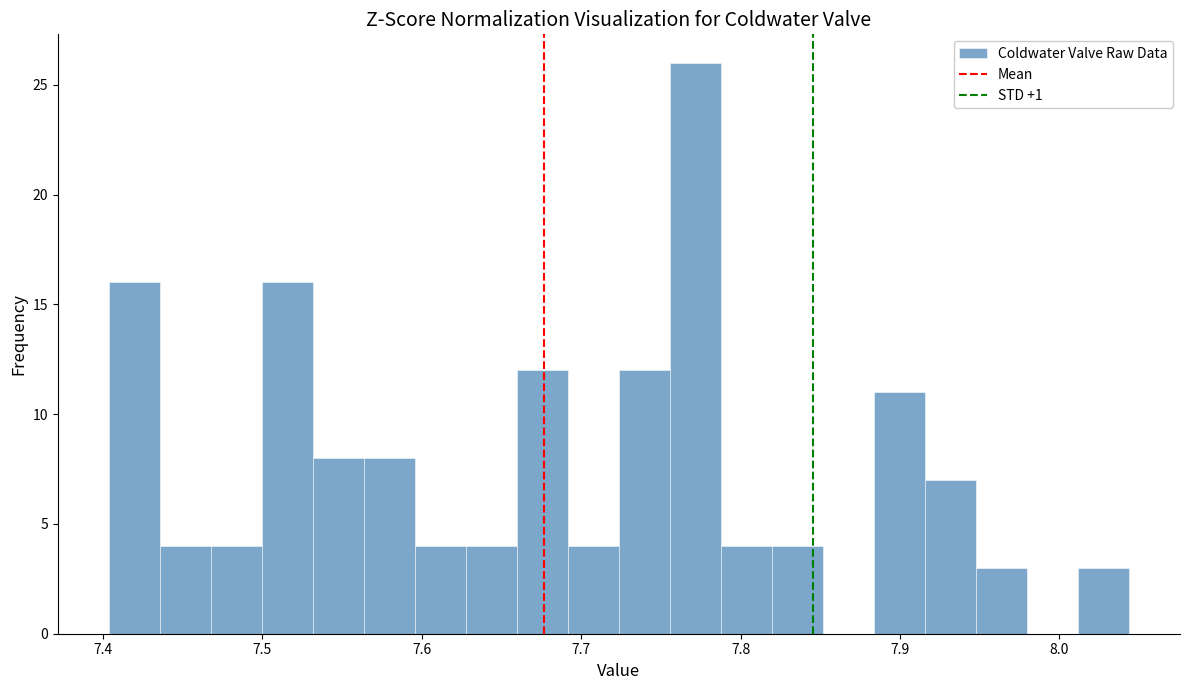

Around what value on the x-axis is the tallest bar? Give the approximate position of its centre, as read against the axis.

7.77